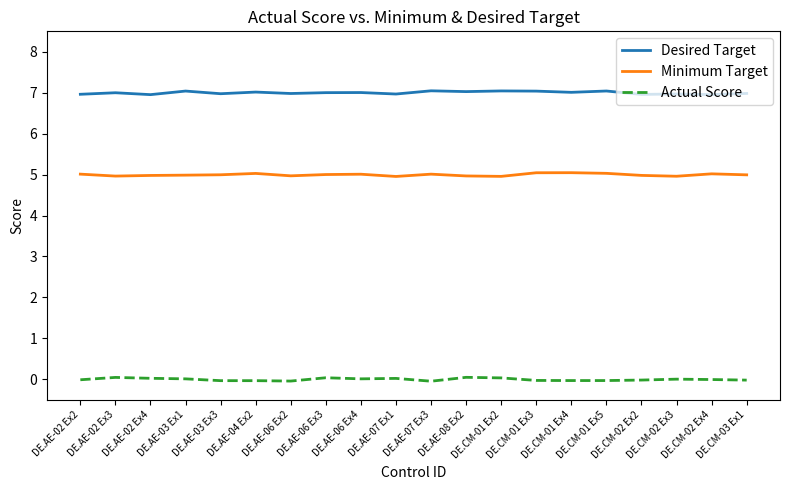

True or false: Desired Target and Minimum Target intersect in this chart.

False